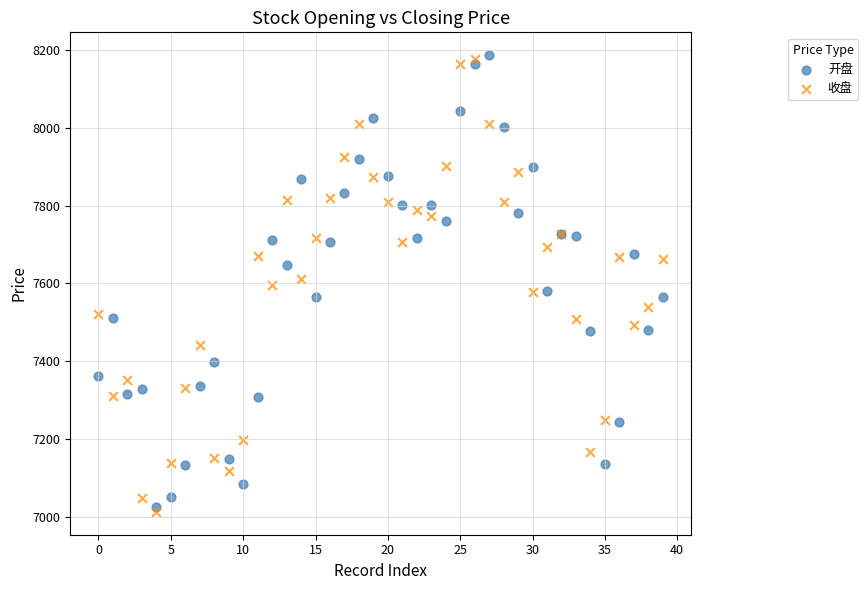

What are all the series names shown in the legend?

开盘, 收盘